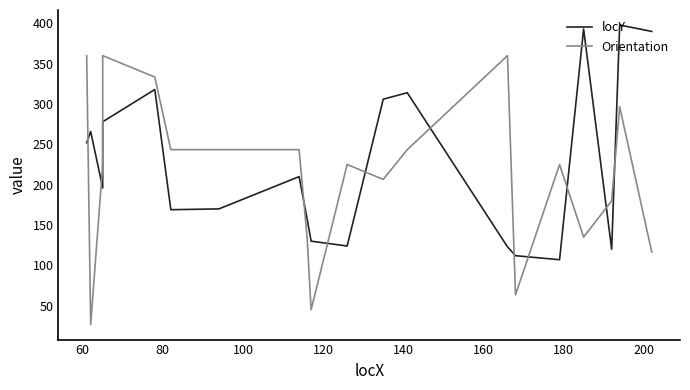

What is the sum of all Orientation values?

4266.9